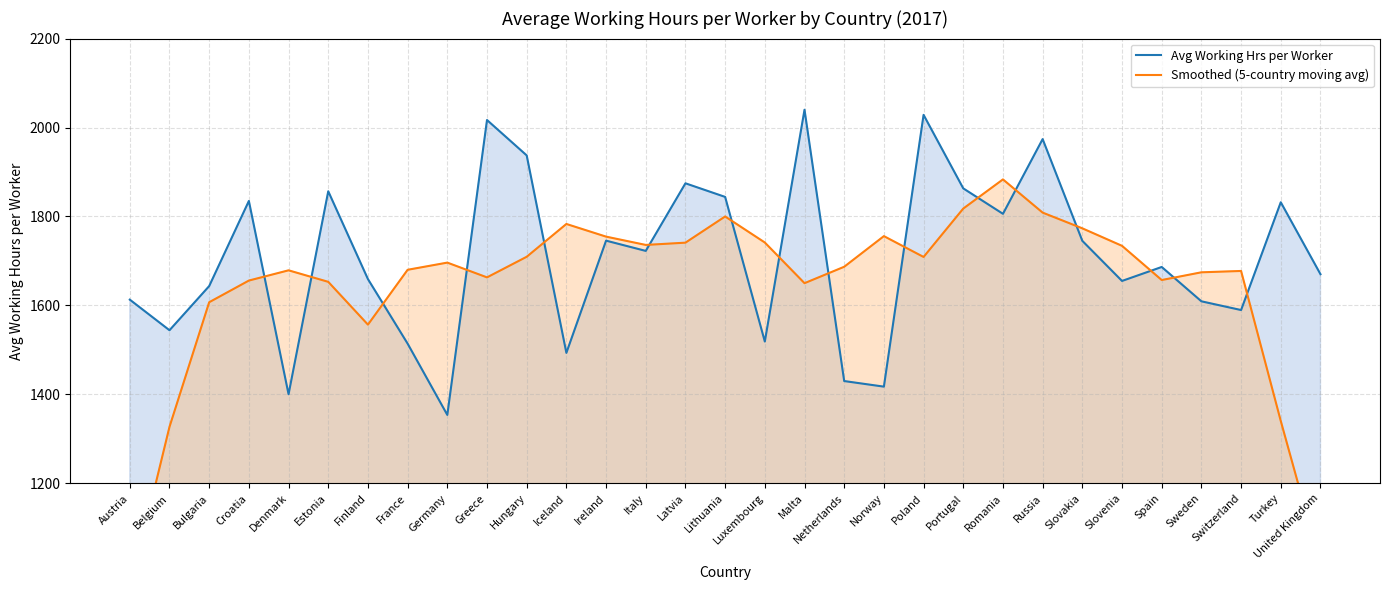

What position from the right is Hungary?

21